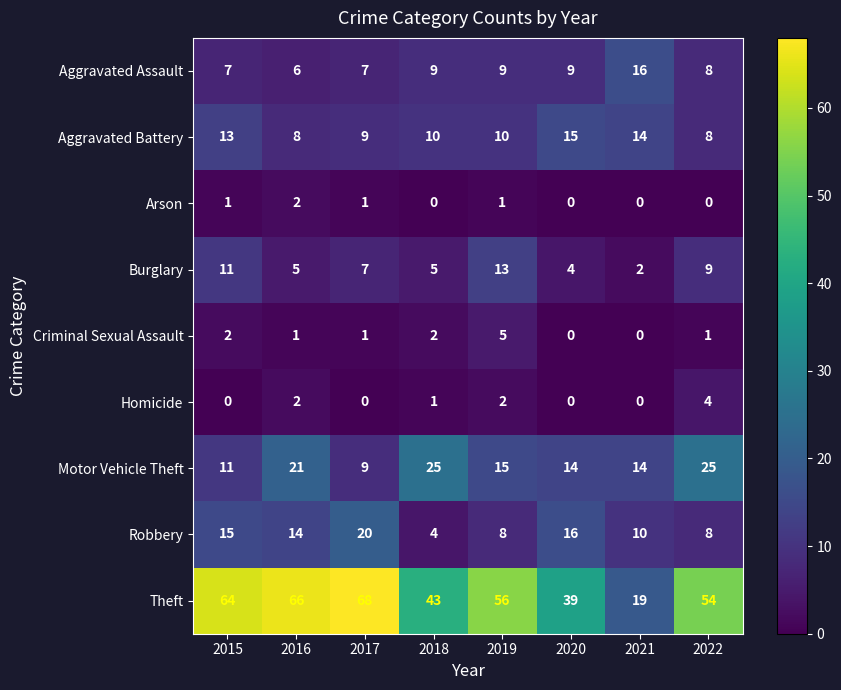

The value of Burglary at 2018 is 5. True or false?

True